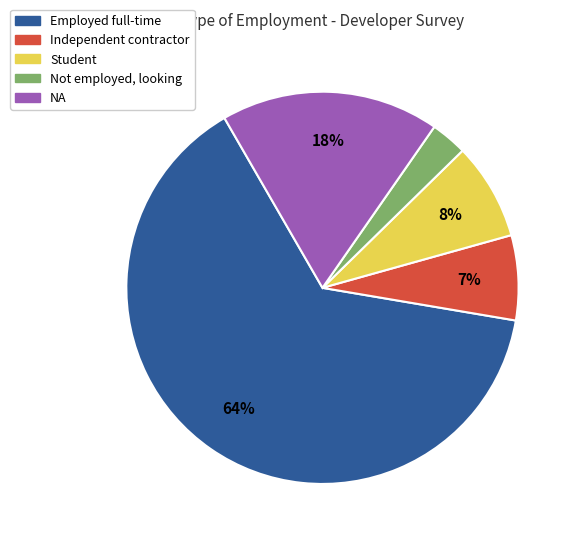

Is it true that Not employed, looking is 3% of the pie?

True